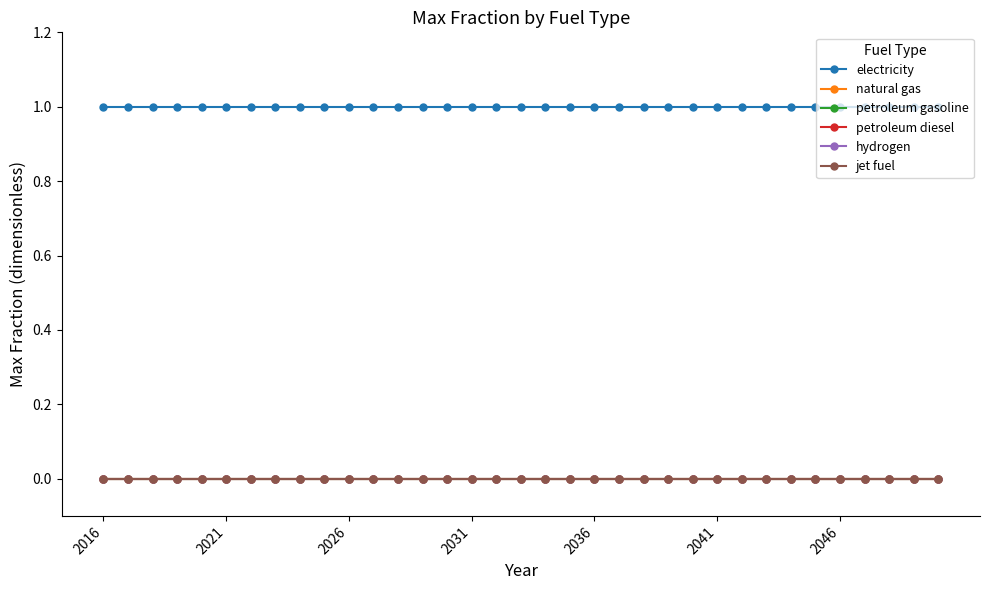

True or false: natural gas and jet fuel intersect in this chart.

False